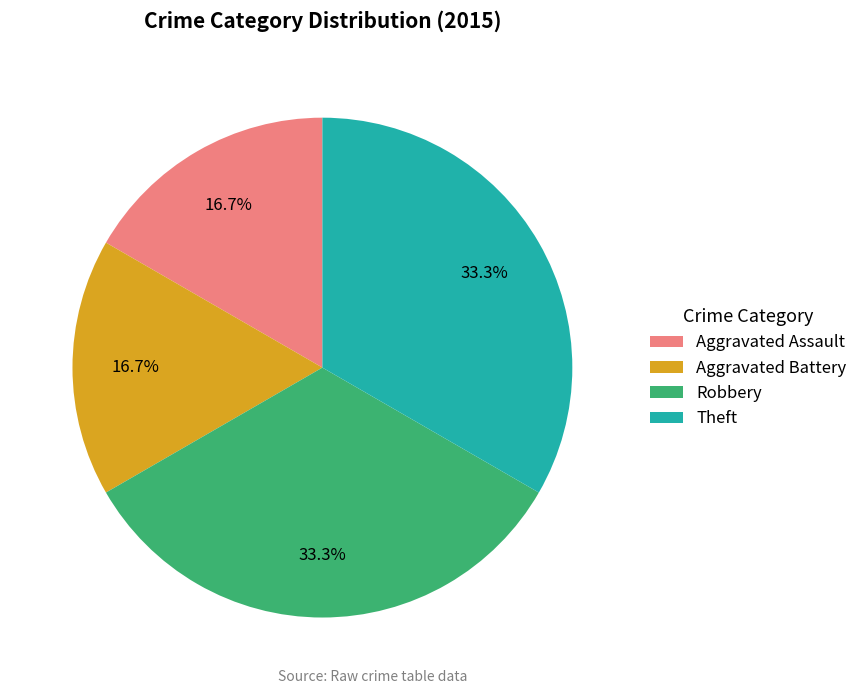

How many segments does this pie chart have?

4